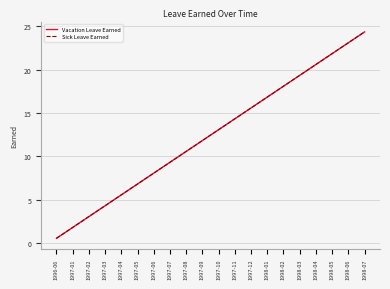

True or false: Vacation Leave Earned and Sick Leave Earned cross at least once.

False